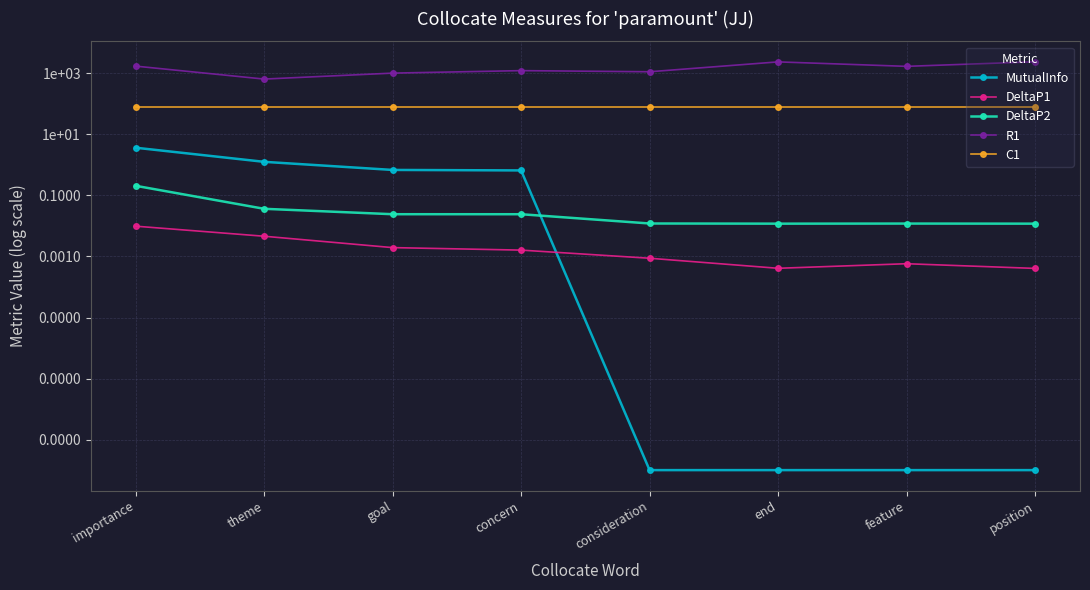

What is the label of the 3rd point from the right?

end